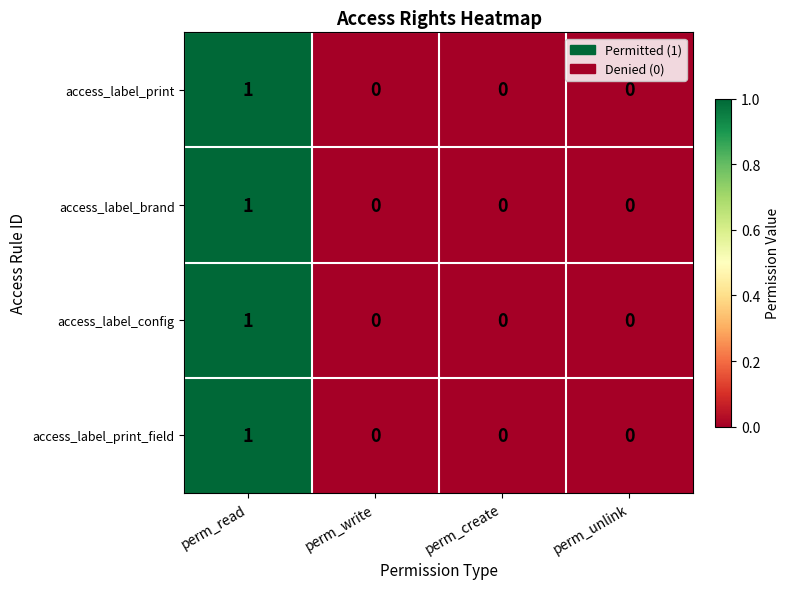

What is the greatest value displayed?

1